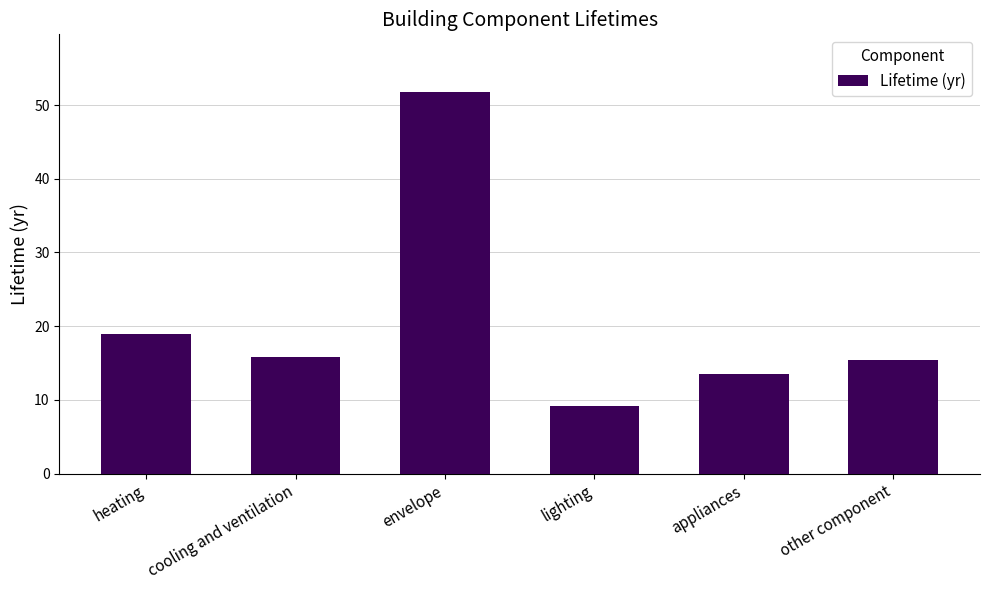

What is the change in value from lighting to appliances?

+4.4